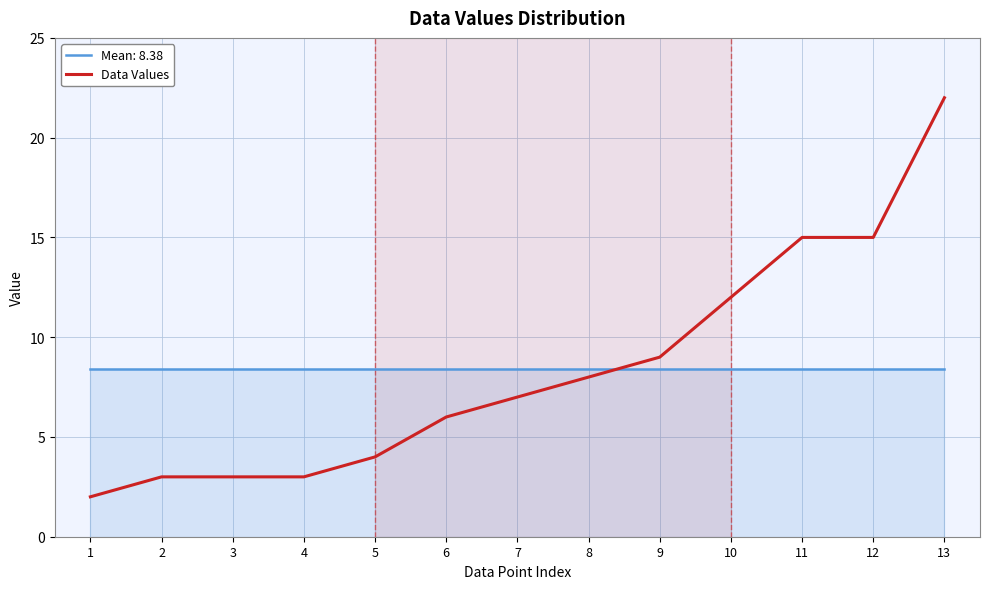

How many lines are shown in the chart?

1